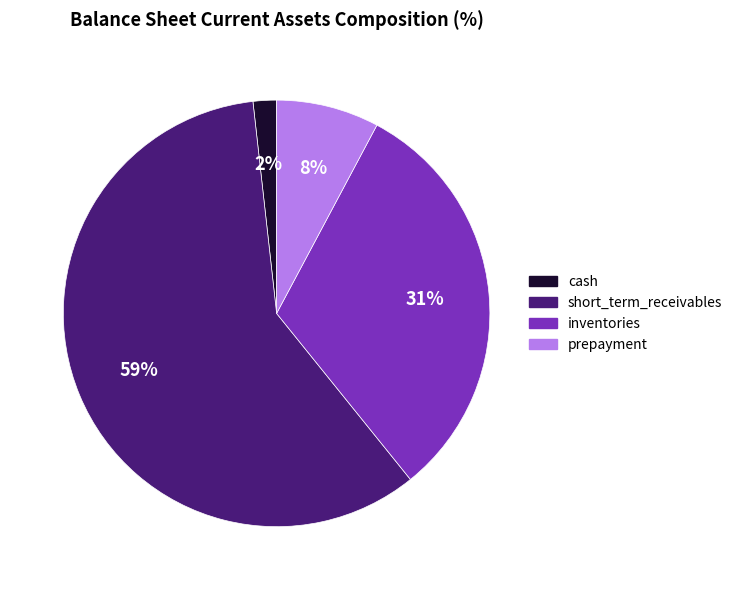

Count the number of slices in the pie.

4